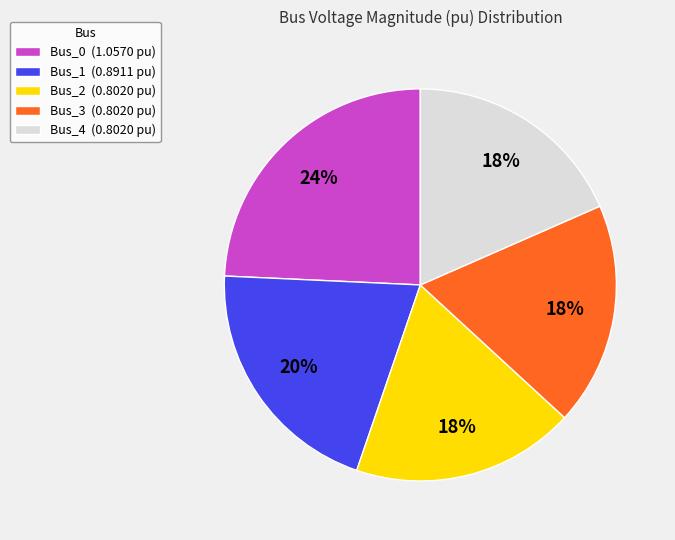

Is the sum of Bus_1 (0.8911 pu) and Bus_0 (1.0570 pu) greater than half?

No